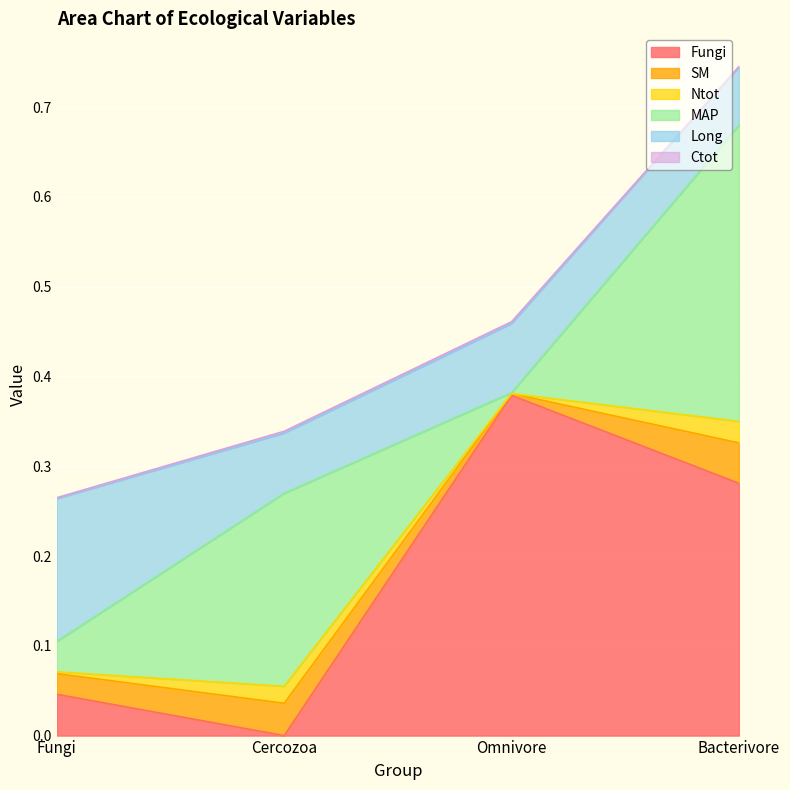

The value of MAP at Cercozoa is 0.2. True or false?

True